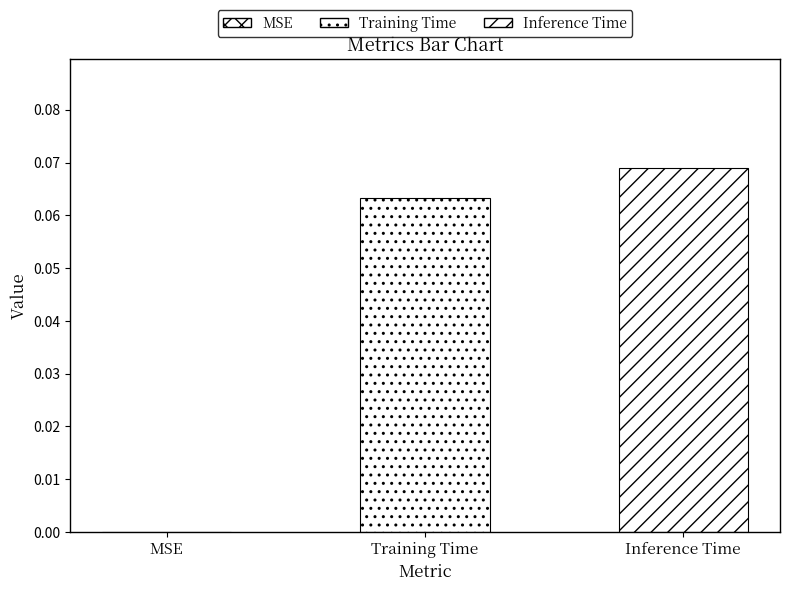

How many positive values are there?

2